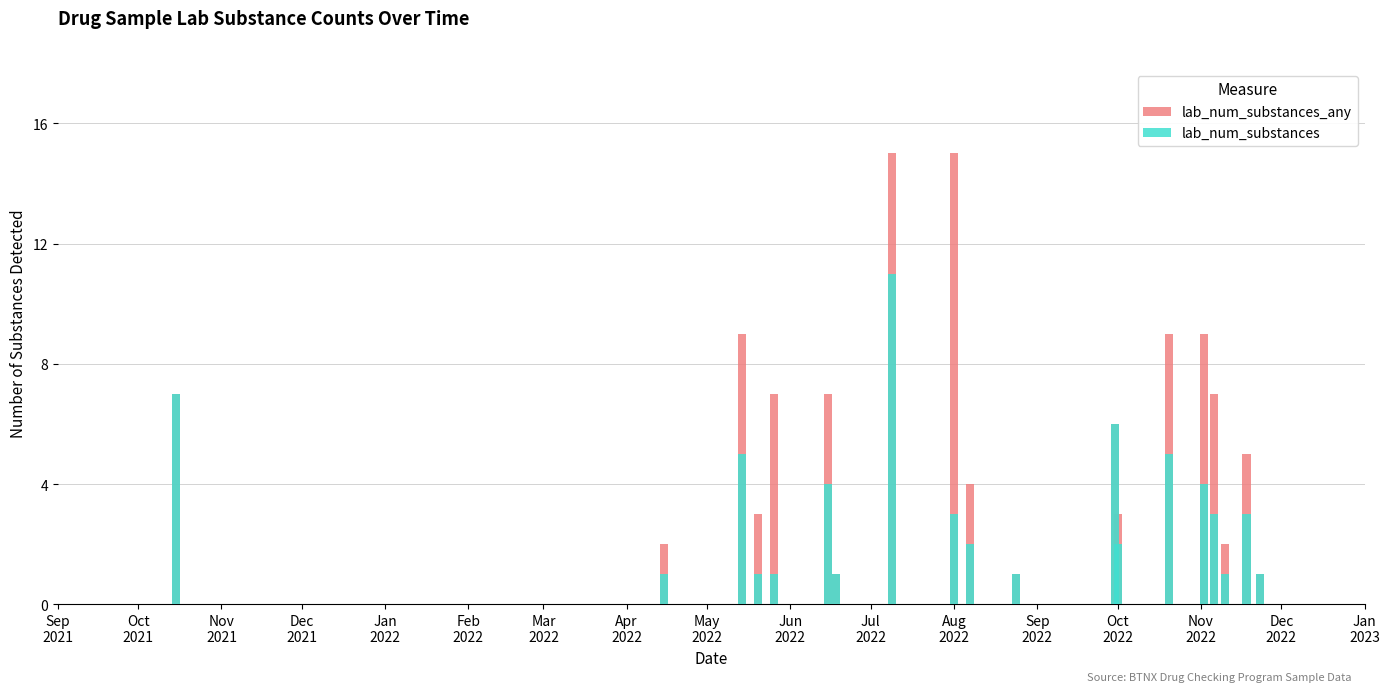

What are all the series names shown in the legend?

lab_num_substances_any, lab_num_substances